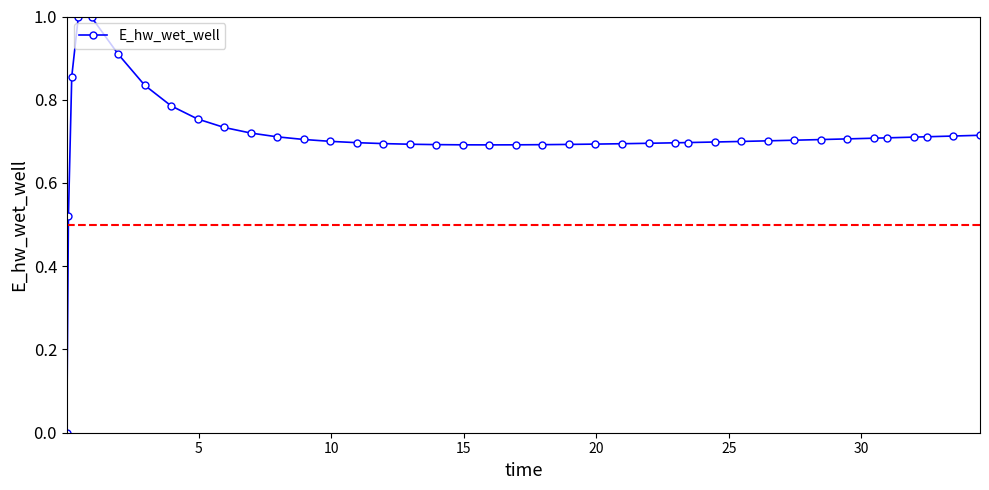

What is the difference between the maximum and minimum values?

1.0